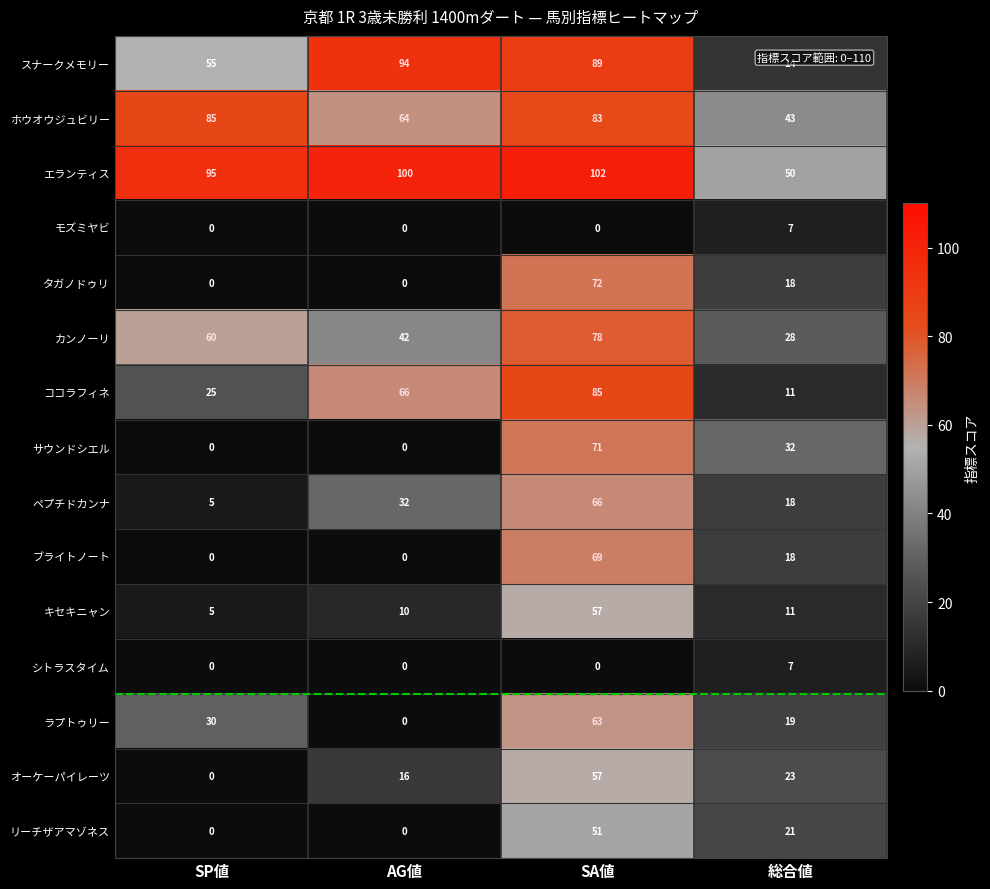

What is the sum of all シトラスタイム values?

7